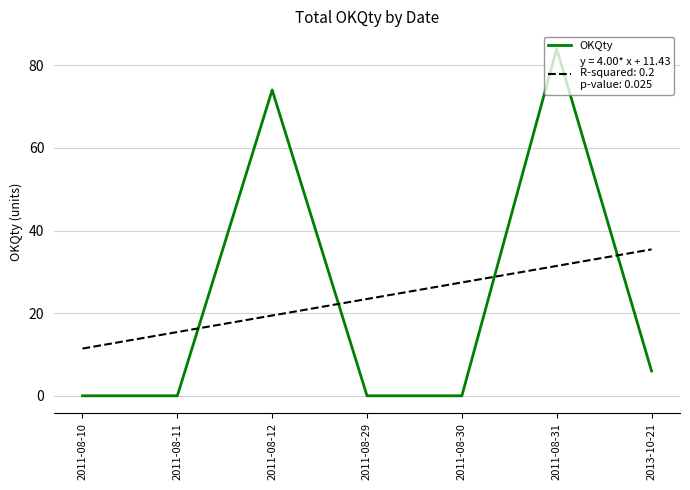

How many lines are shown in the chart?

2